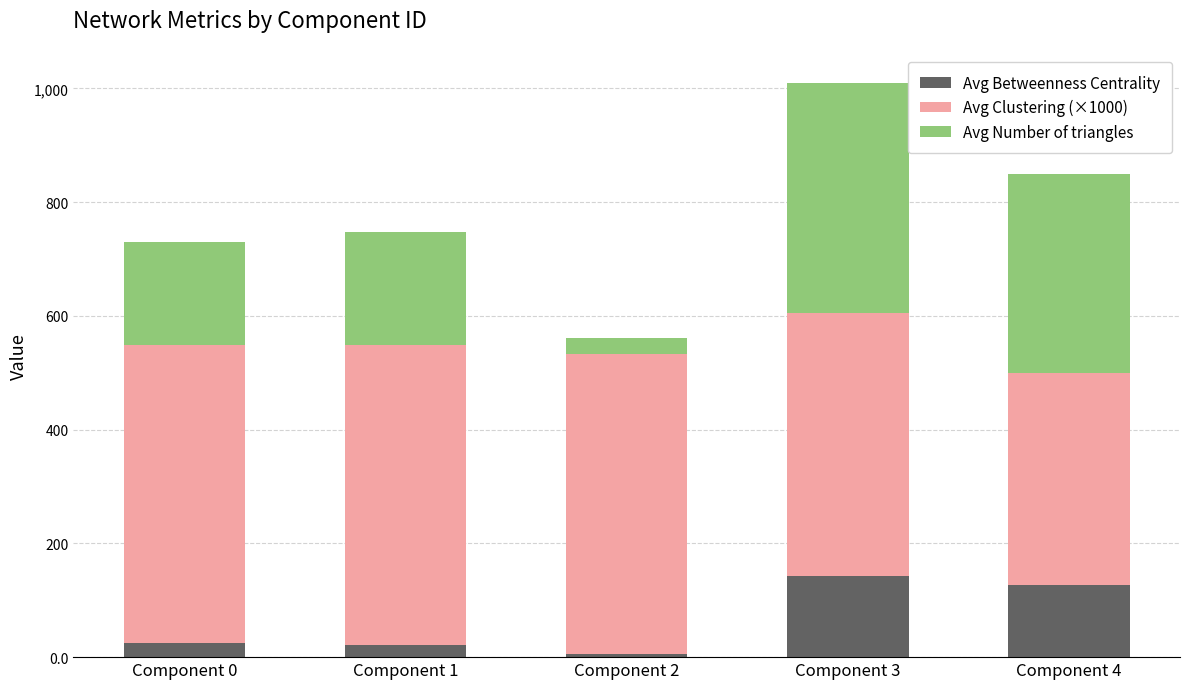

At which category is the sum across all series the highest?

Component 3